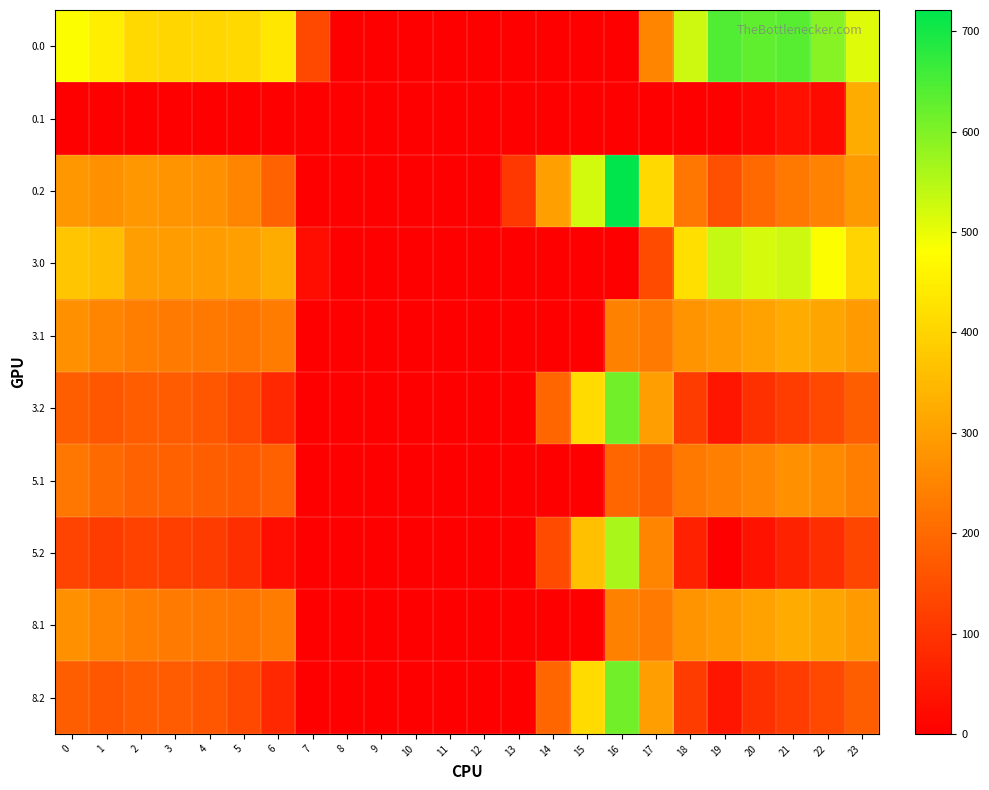

Which series has the widest spread of values?

0.2